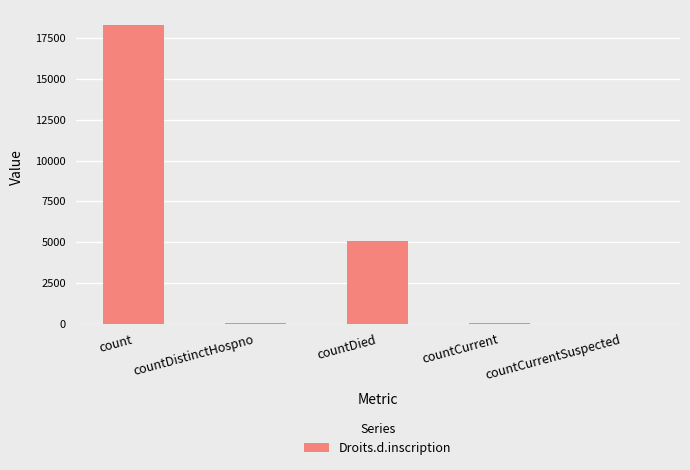

What is the sum of all values?

23466